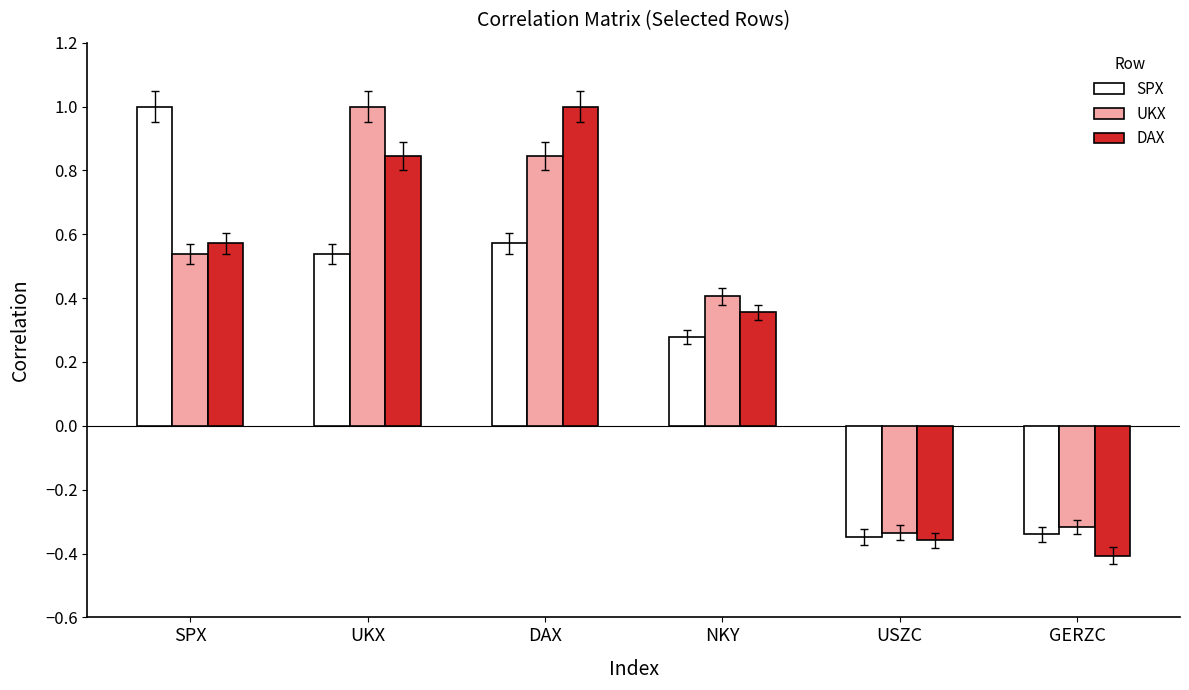

How many UKX values are between 0 and 1?

4